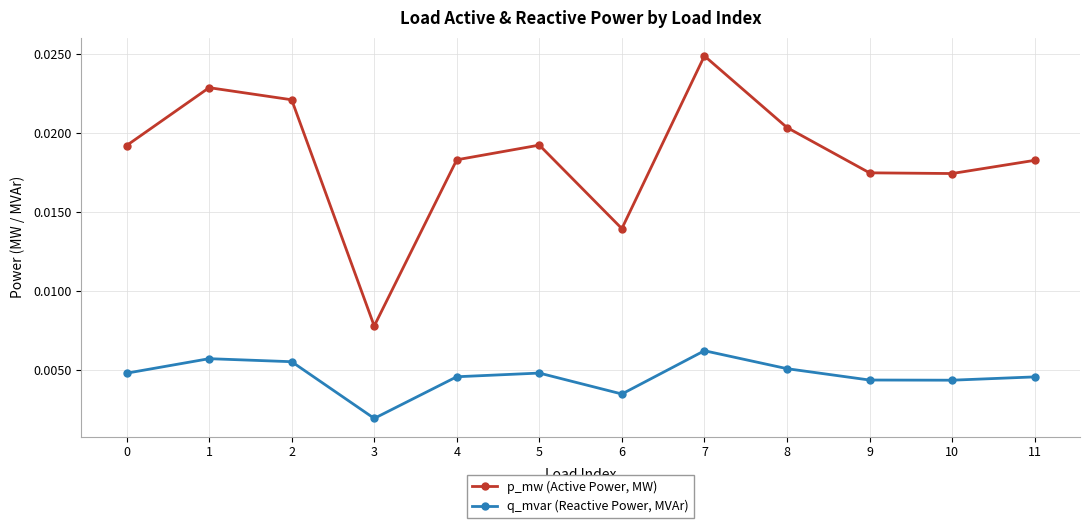

True or false: q_mvar (Reactive Power, MVAr) and p_mw (Active Power, MW) intersect in this chart.

False